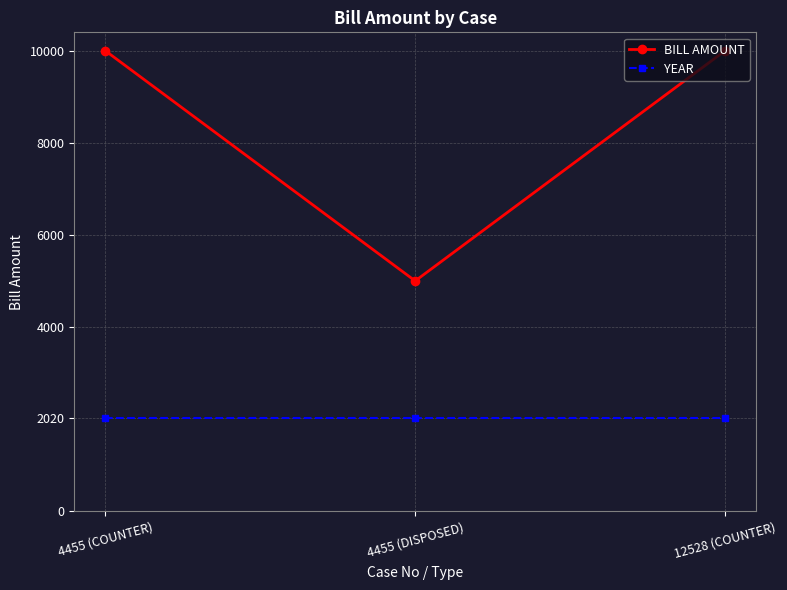

The YEAR series shows 2020 at 12528 (COUNTER). True or false?

True